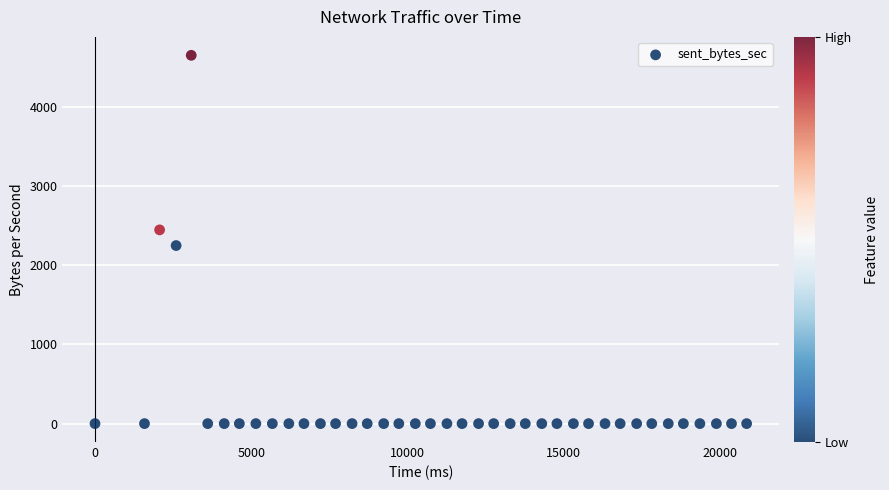

What is the range of Y values (max minus min)?

4652